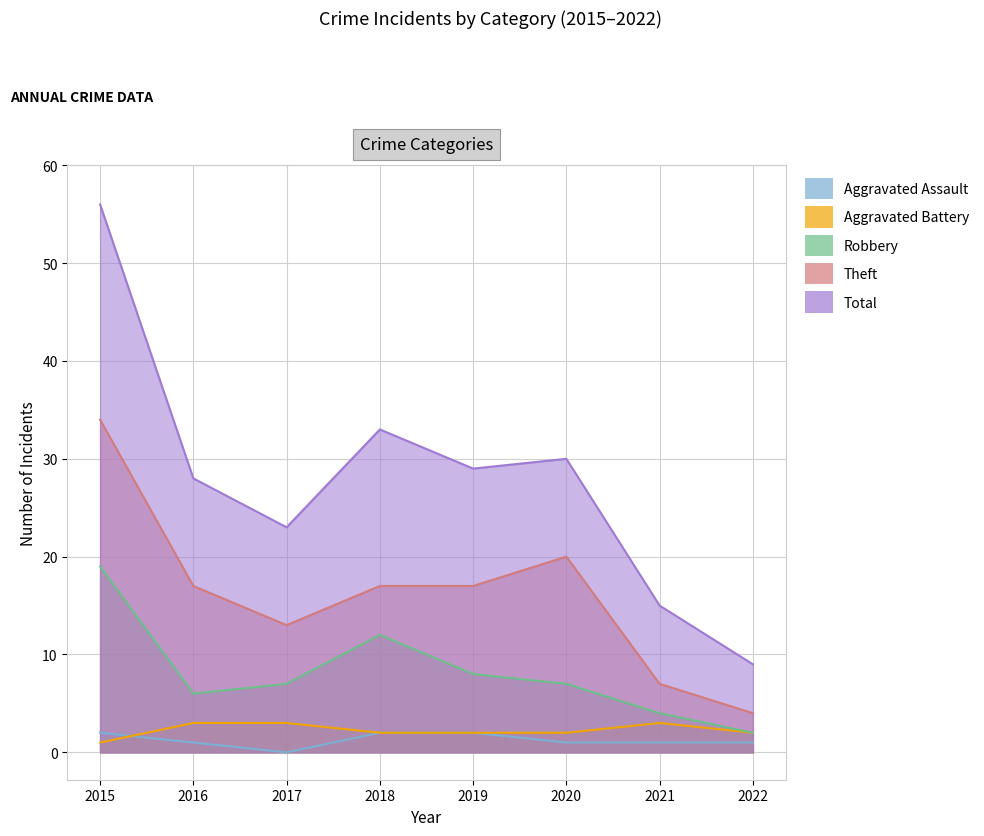

What is the spread (max minus min) of values at 2018?

31